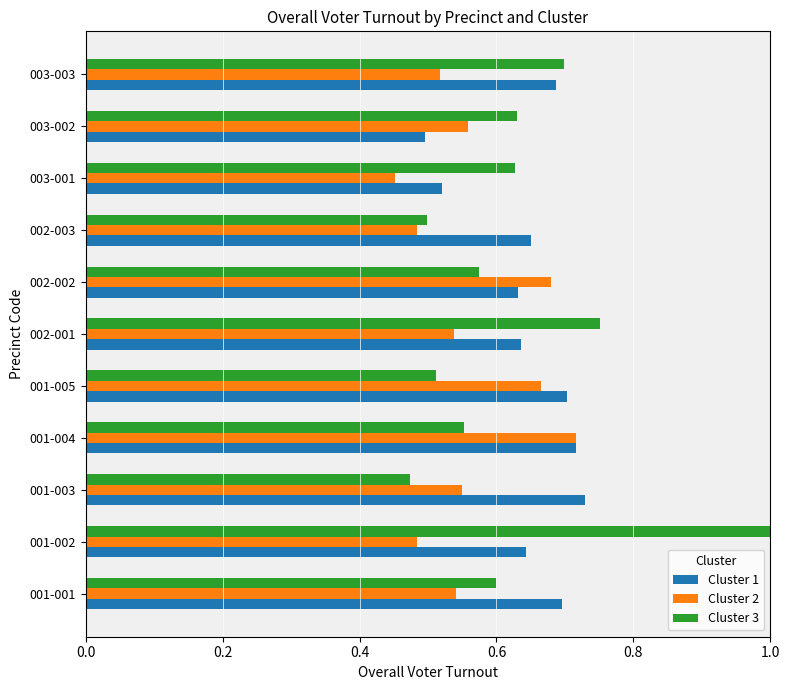

Which category has the highest value in the Cluster 2 series?

001-004